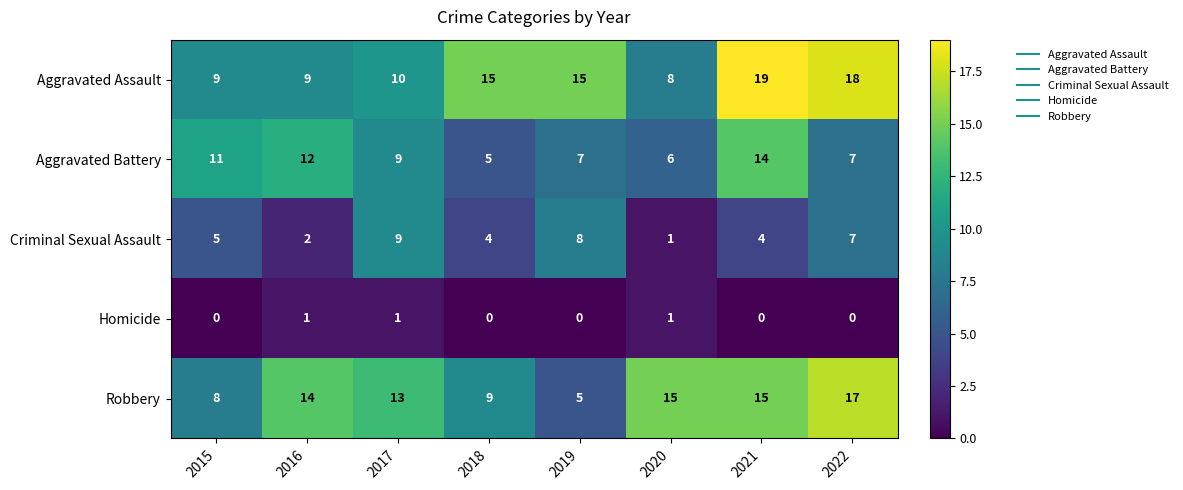

Is the value of Robbery at 2016 greater than the value of Criminal Sexual Assault at 2017?

Yes